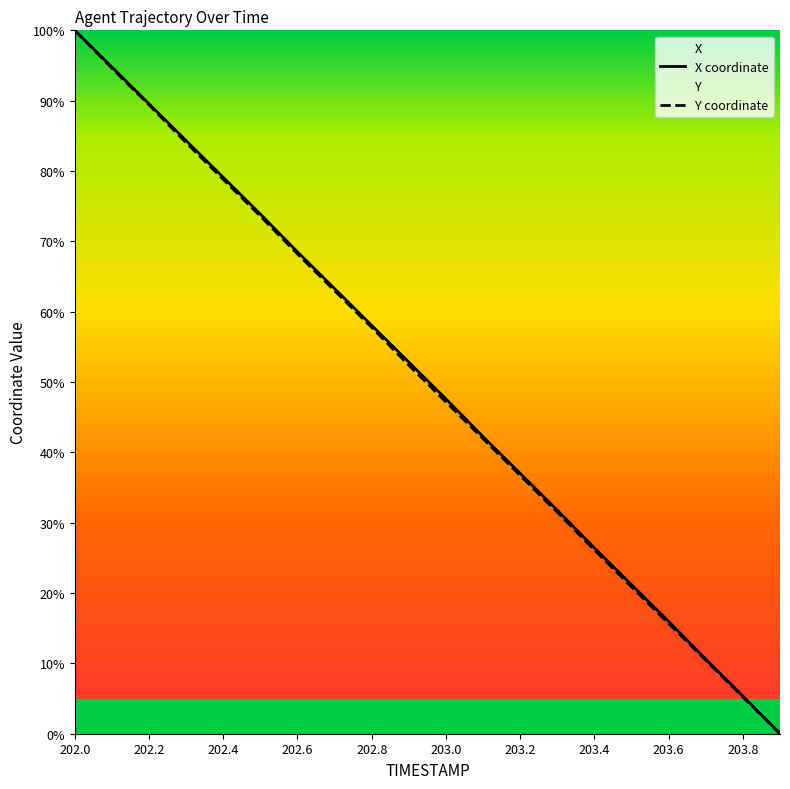

Which series has the largest total across all categories?

X coordinate